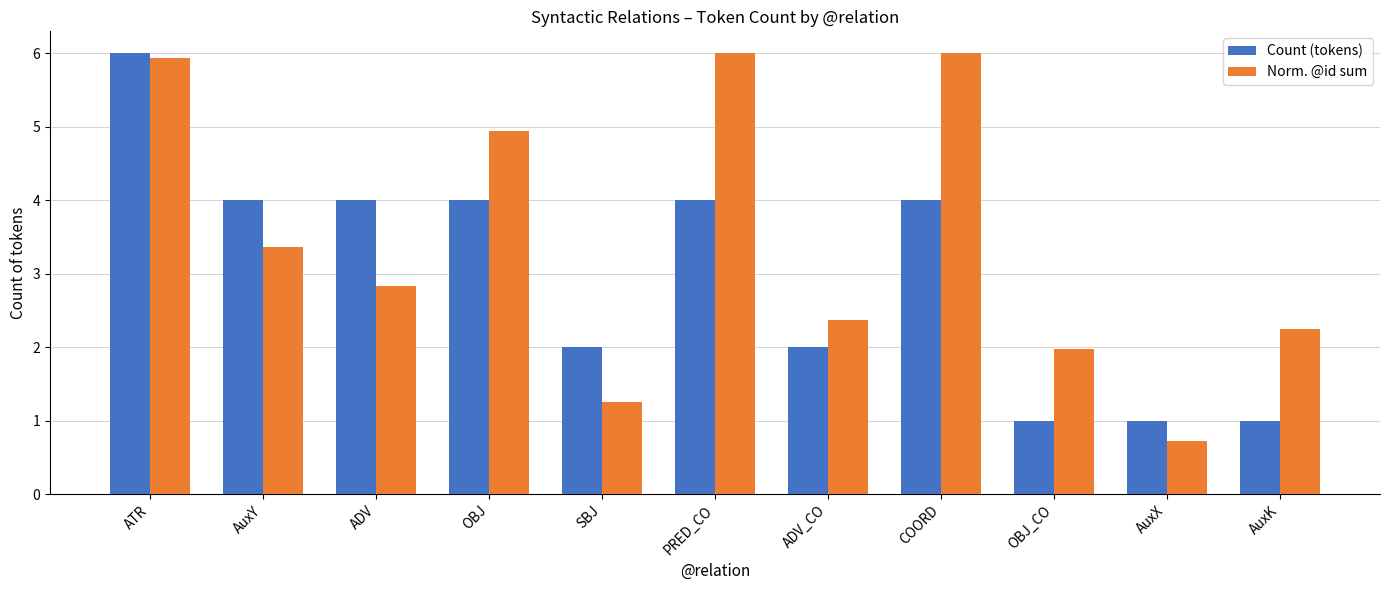

Reading left to right, transcribe all the data shown in this chart.

Count (tokens): ATR=6.0	AuxY=4.0	ADV=4.0	OBJ=4.0	SBJ=2.0	PRED_CO=4.0	ADV_CO=2.0	COORD=4.0	OBJ_CO=1.0	AuxX=1.0	AuxK=1.0
Norm. @id sum: ATR=5.9	AuxY=3.4	ADV=2.8	OBJ=4.9	SBJ=1.3	PRED_CO=6.0	ADV_CO=2.4	COORD=6.0	OBJ_CO=2.0	AuxX=0.7	AuxK=2.2